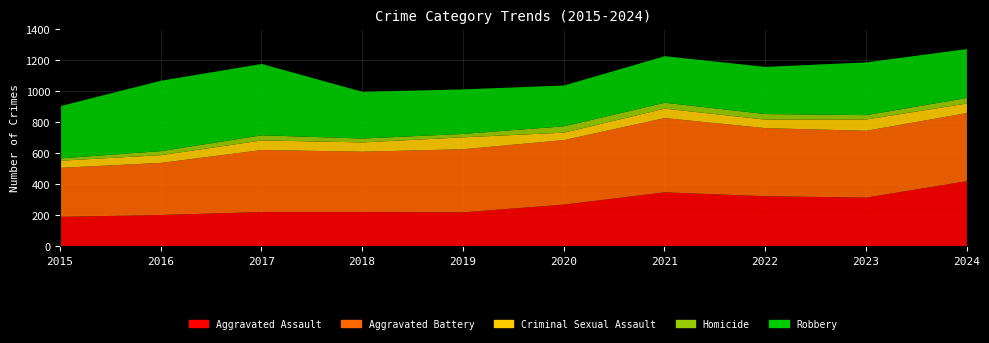

What is the difference between the maximum and second lowest values in the Aggravated Assault series?

218